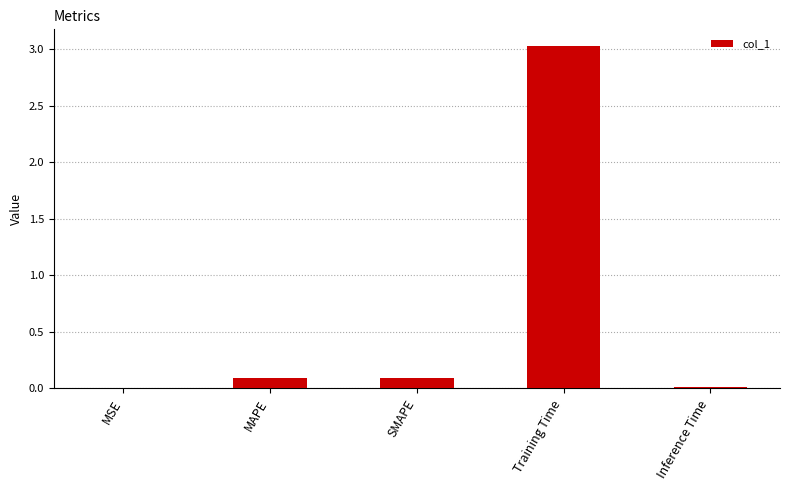

Read the value at Training Time.

3.0